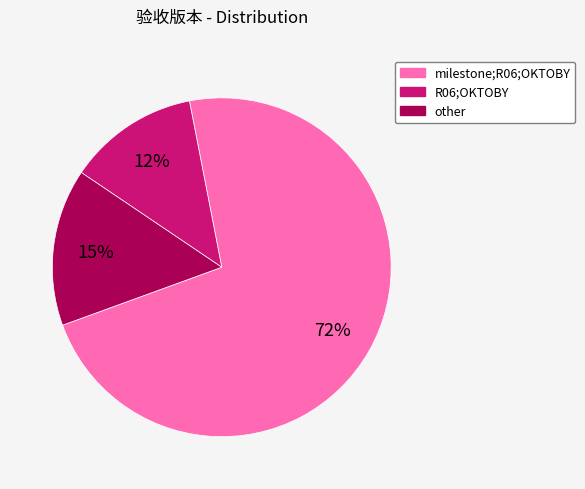

True or false: R06;OKTOBY accounts for 20% of the total.

False